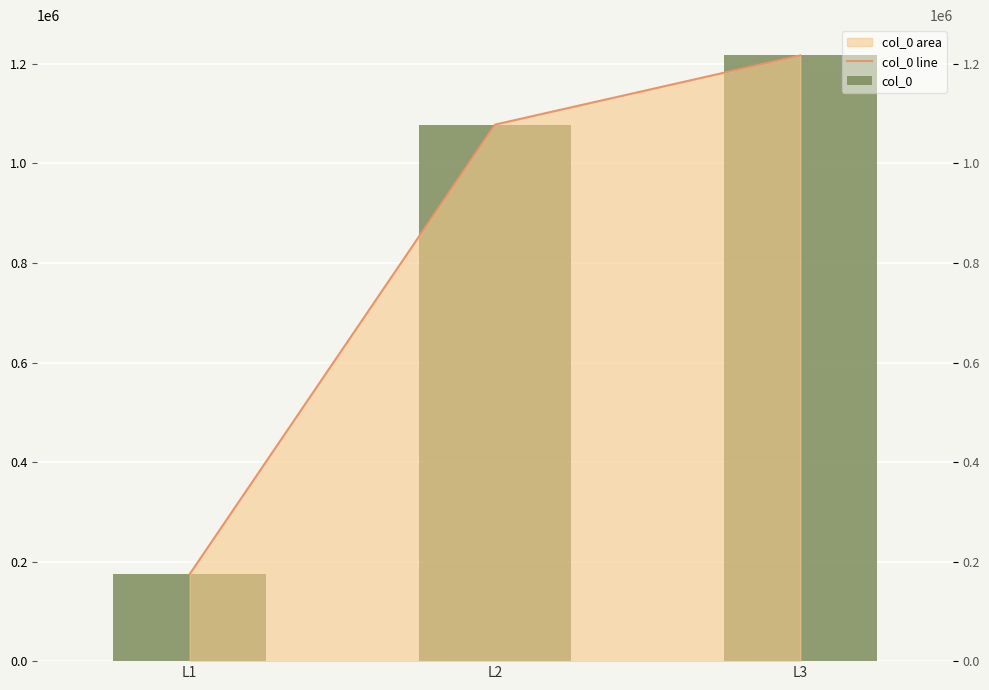

Is the value of col_0 at L1 greater than the value of col_0 line at L2?

No